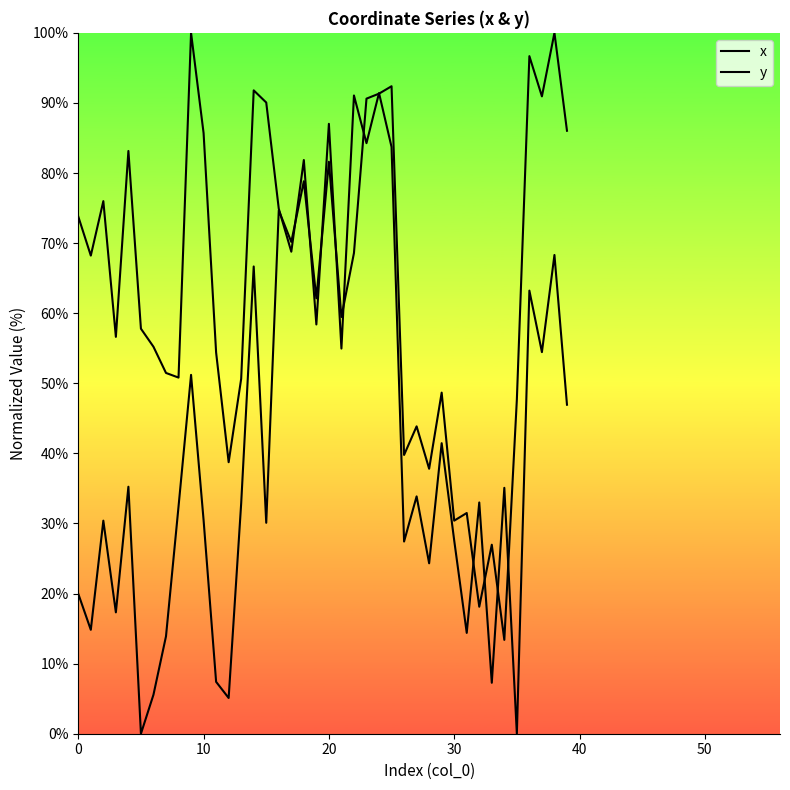

Where does the y series first go above 39?

9